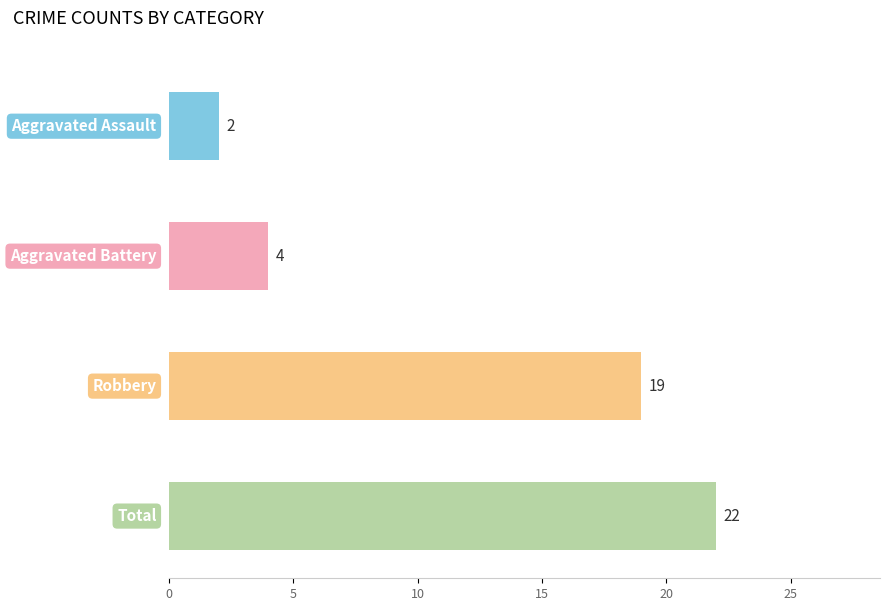

What are all the series names shown in the legend?

Aggravated Assault, Aggravated Battery, Robbery, Total